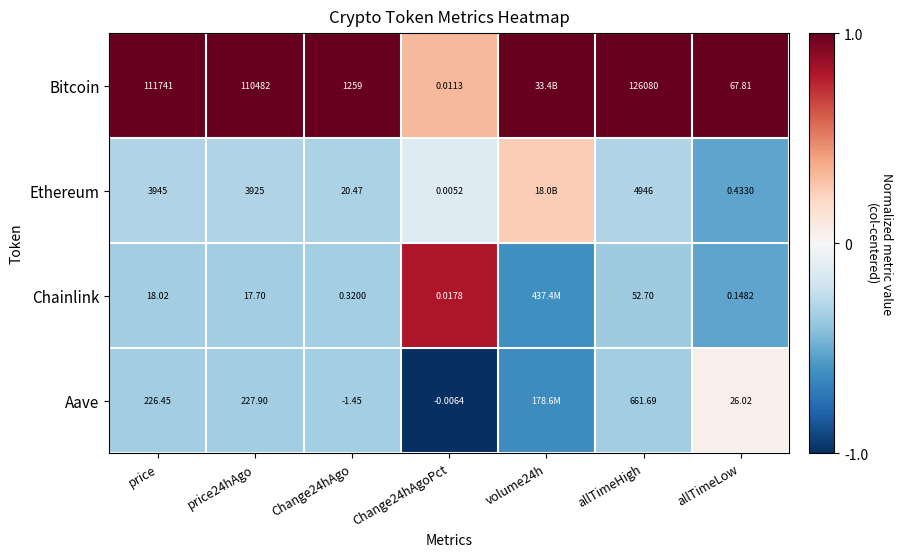

At price24hAgo, list the series in order from largest to smallest.

Bitcoin, Ethereum, Aave, Chainlink